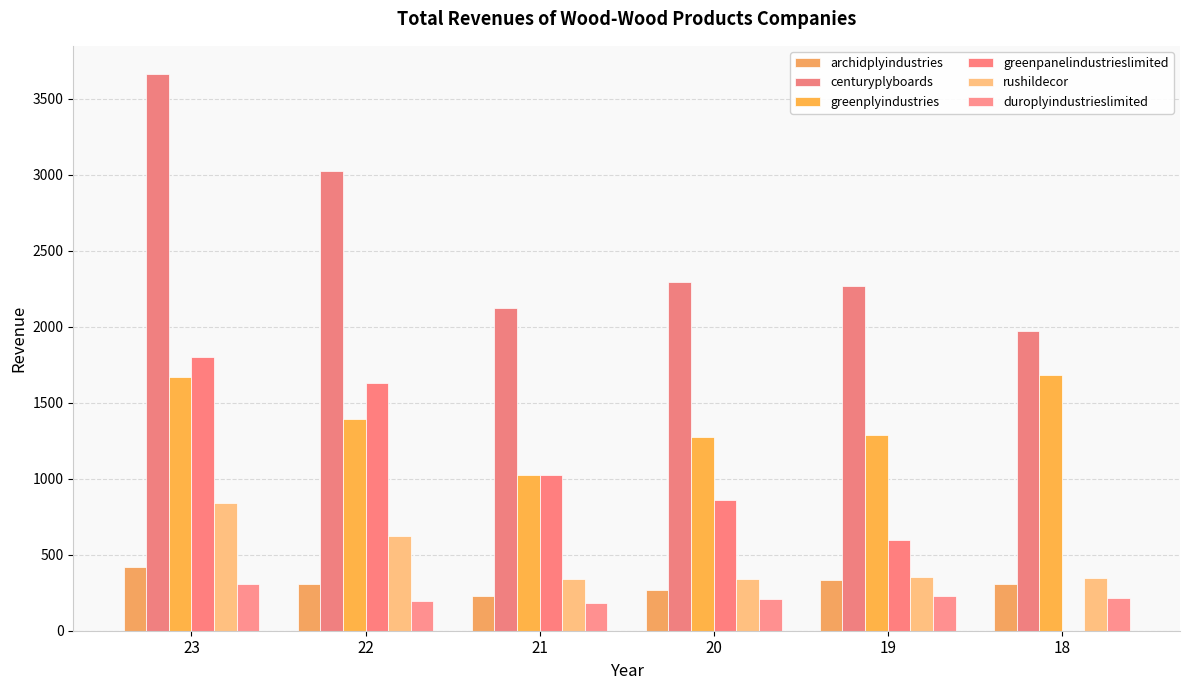

How many distinct data groups are displayed?

6